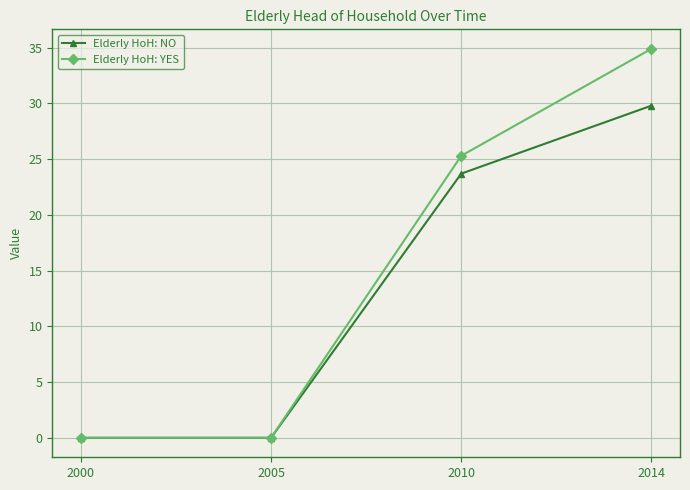

Reading left to right, extract all data points from this chart.

Elderly HoH: NO: 2000=0.0	2005=0.0	2010=23.7	2014=29.8
Elderly HoH: YES: 2000=0.0	2005=0.0	2010=25.3	2014=34.9